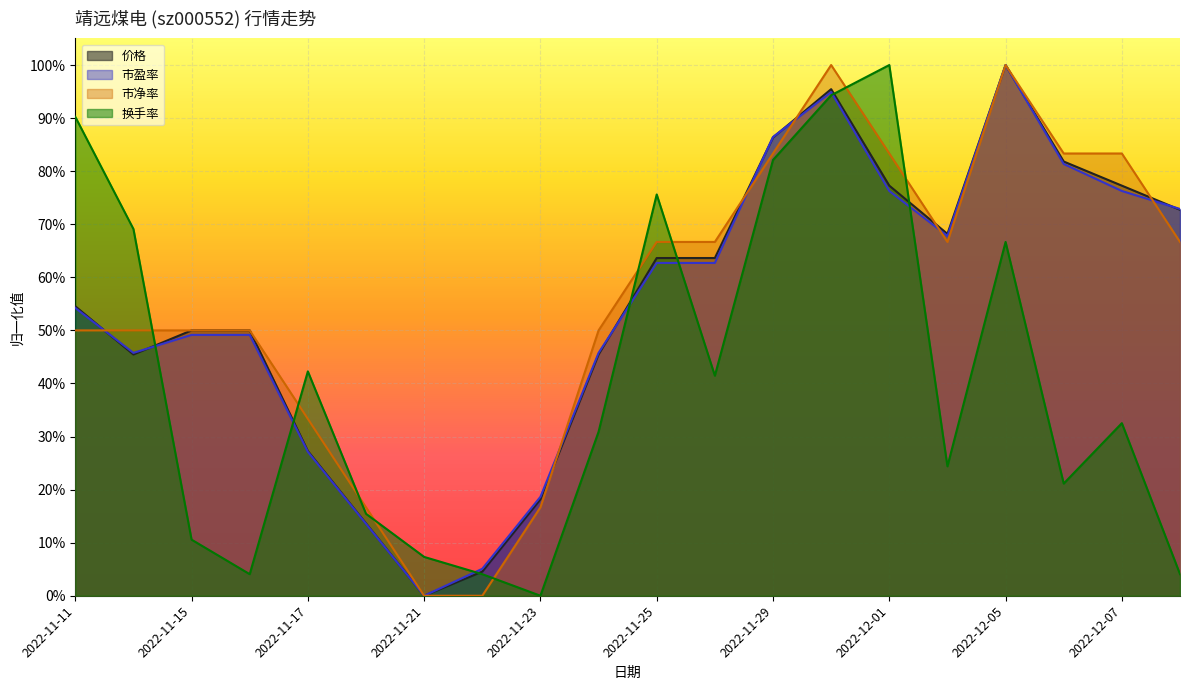

Which has a higher value, 2022-11-15 or 2022-11-29?

2022-11-29